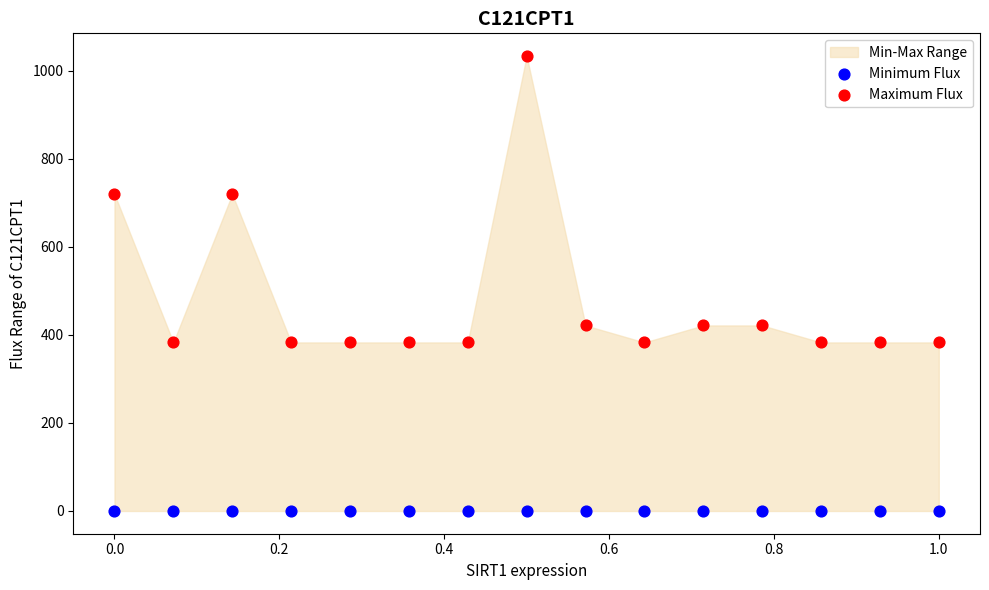

Which series reaches the minimum Y coordinate?

Minimum Flux